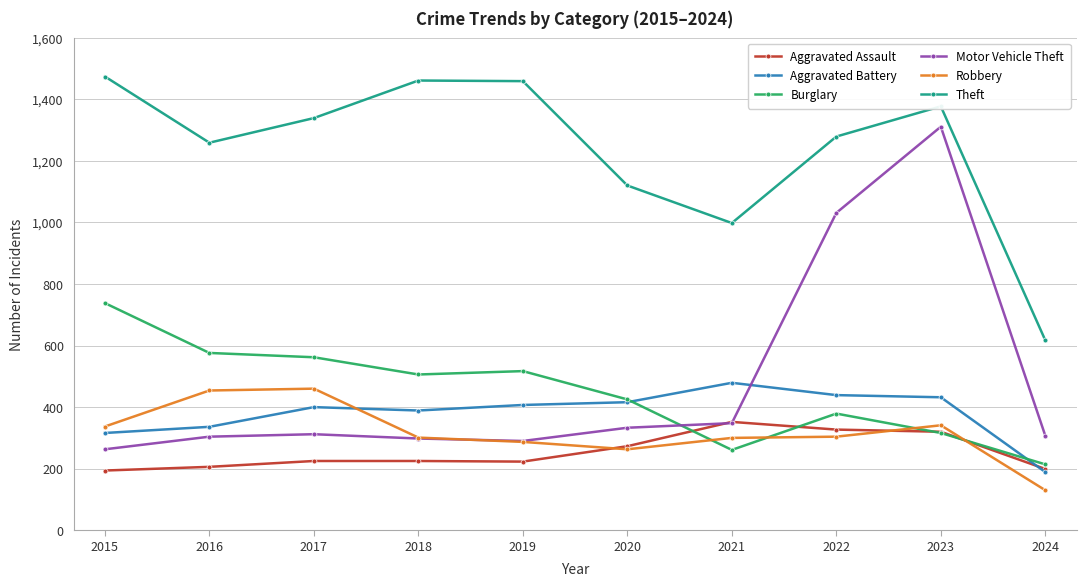

The value of Theft at 2023 is 1377. True or false?

True